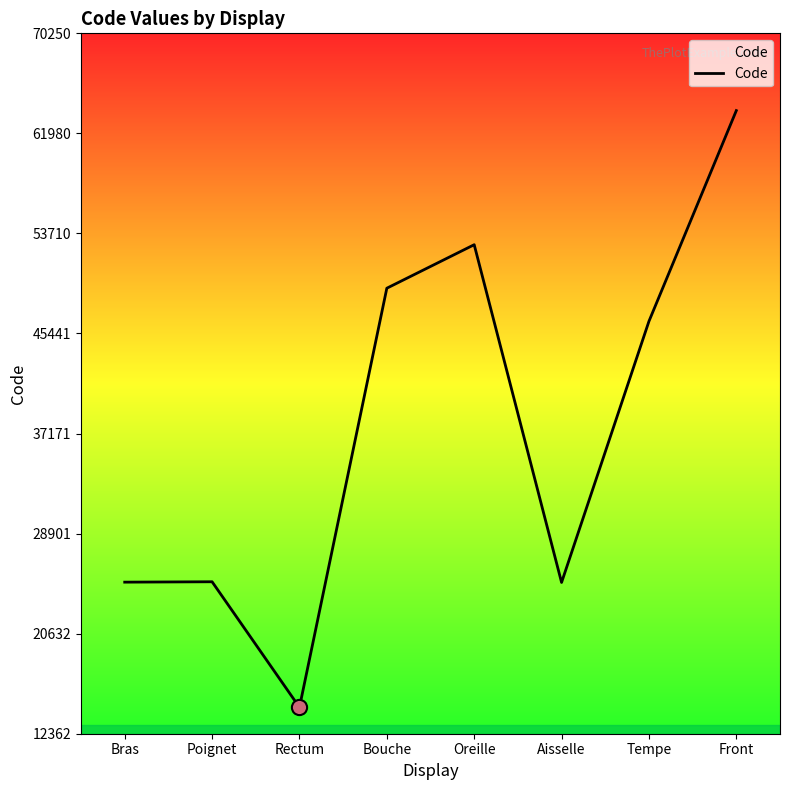

What is the ratio of the value at Poignet to the value at Oreille?

0.5